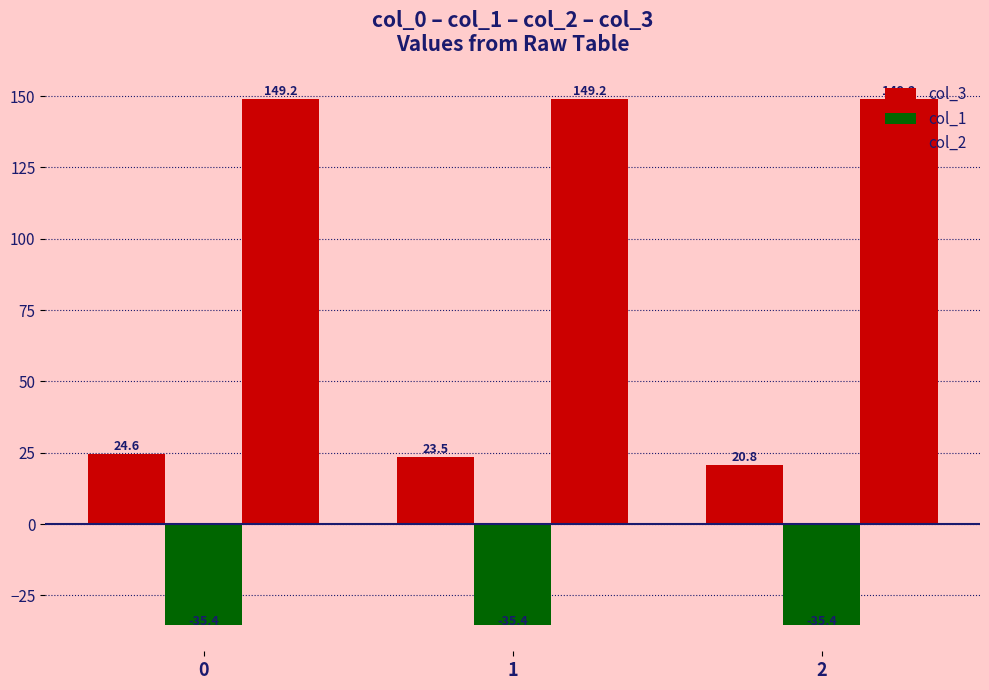

Is it true that col_2 equals 79.0 at 1?

False